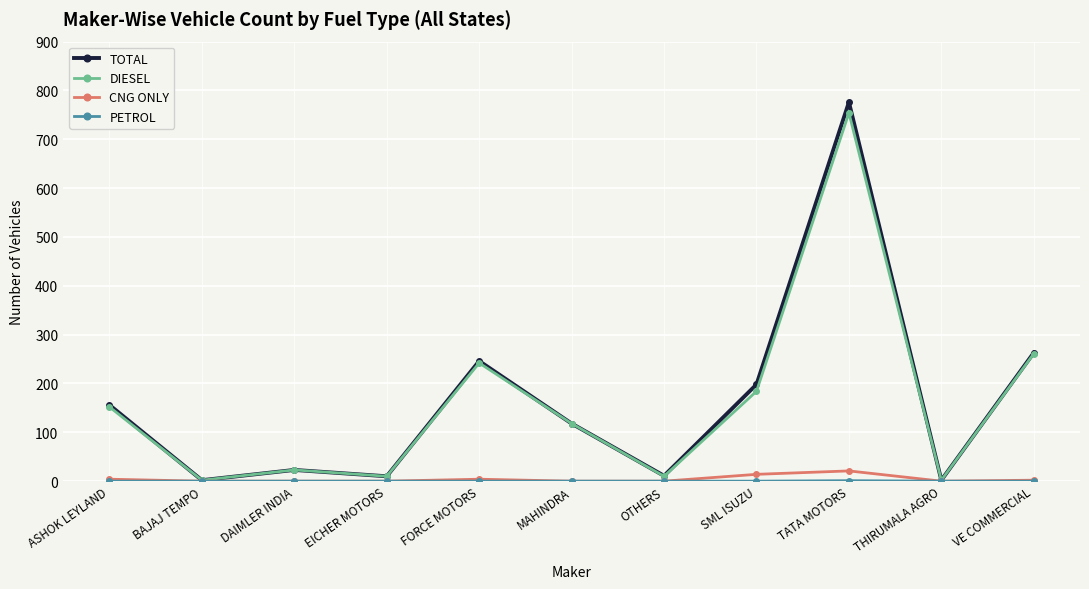

At which category does TOTAL reach its first local valley?

BAJAJ TEMPO